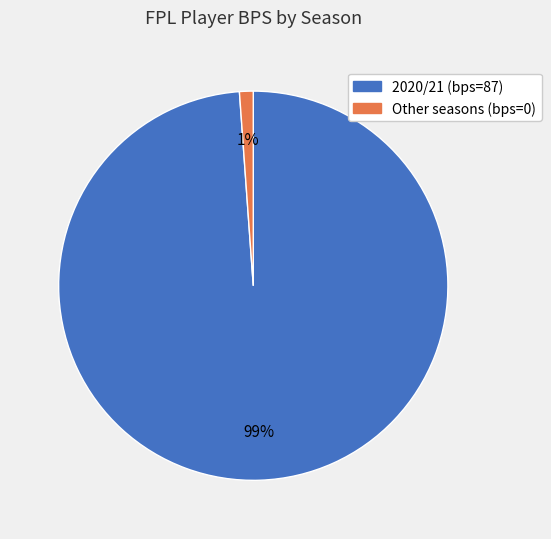

Count the number of slices in the pie.

2